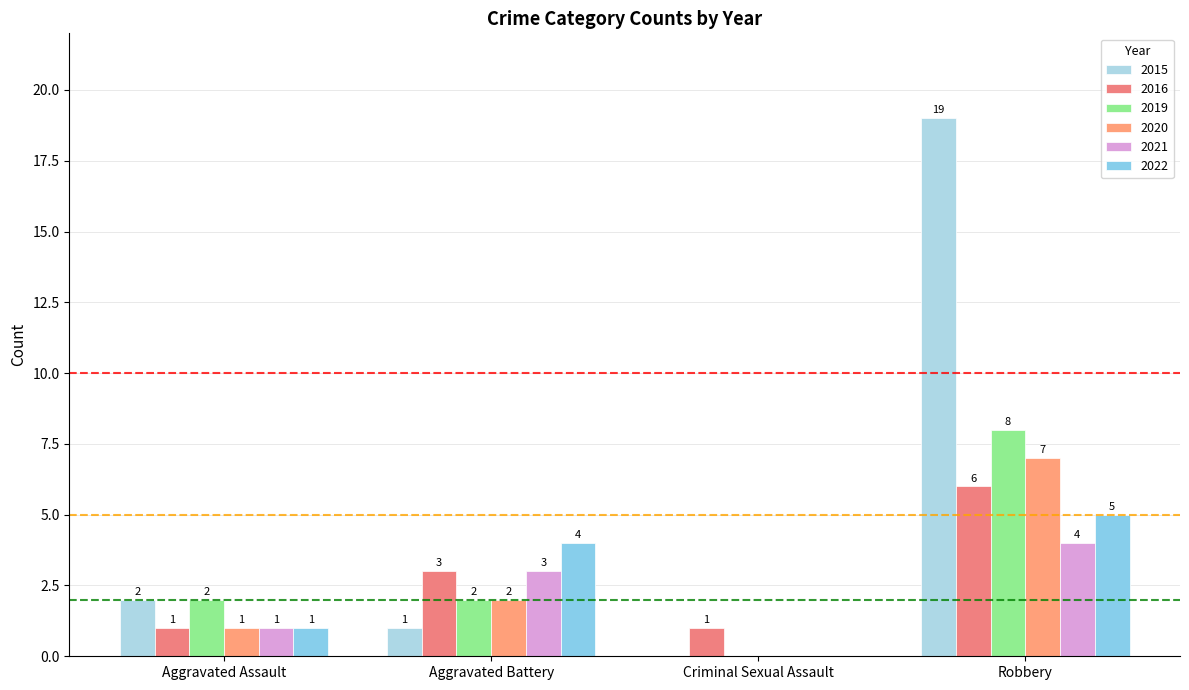

Reading left to right, what are all the values shown in this chart?

2015: 2	1	0	19
2016: 1	3	1	6
2019: 2	2	0	8
2020: 1	2	0	7
2021: 1	3	0	4
2022: 1	4	0	5